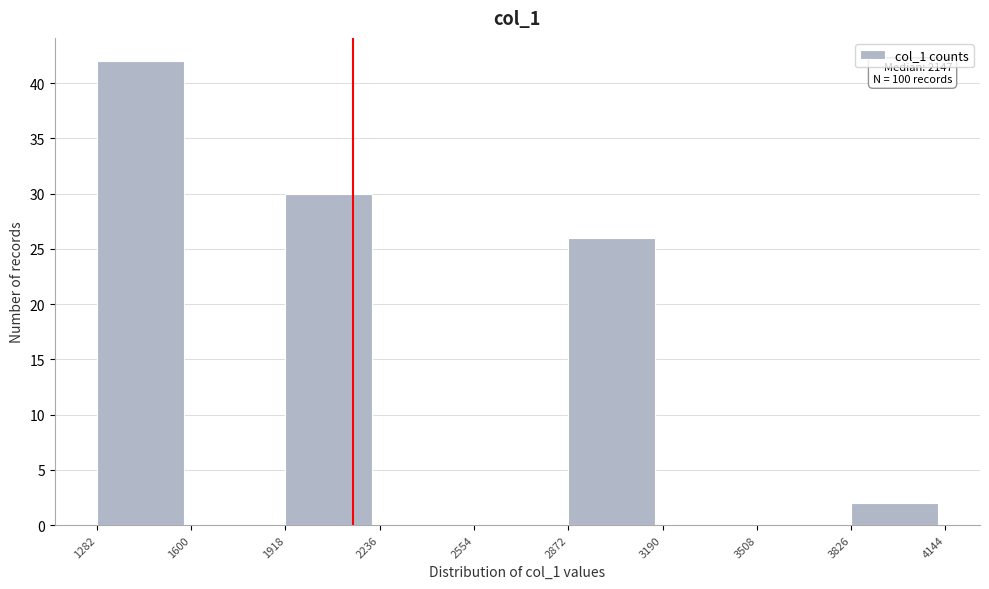

Which range on the x-axis has the tallest bar?

1282 to 1600